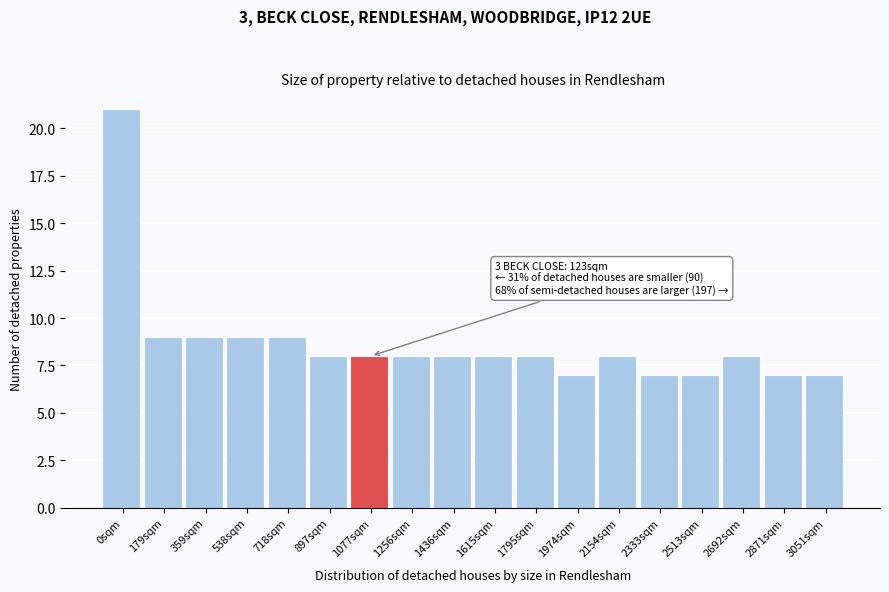

Reading left to right, what are all the values shown in this chart?

21	9	9	9	9	8	8	8	8	8	8	7	8	7	7	8	7	7